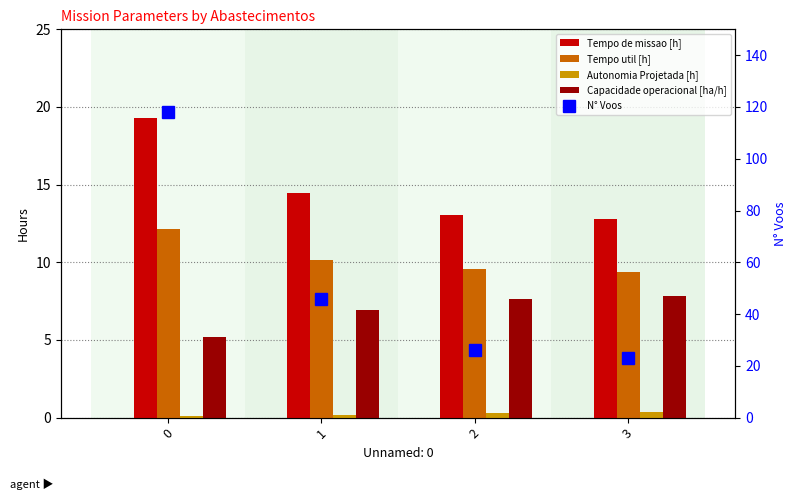

Are the bars horizontal?

No